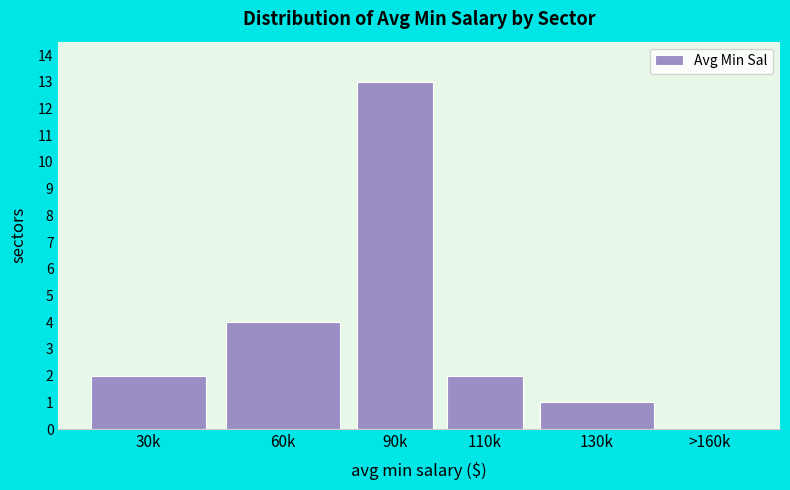

Reading left to right, extract all data points from this chart.

30k=2	60k=4	90k=13	110k=2	130k=1	>160k=0